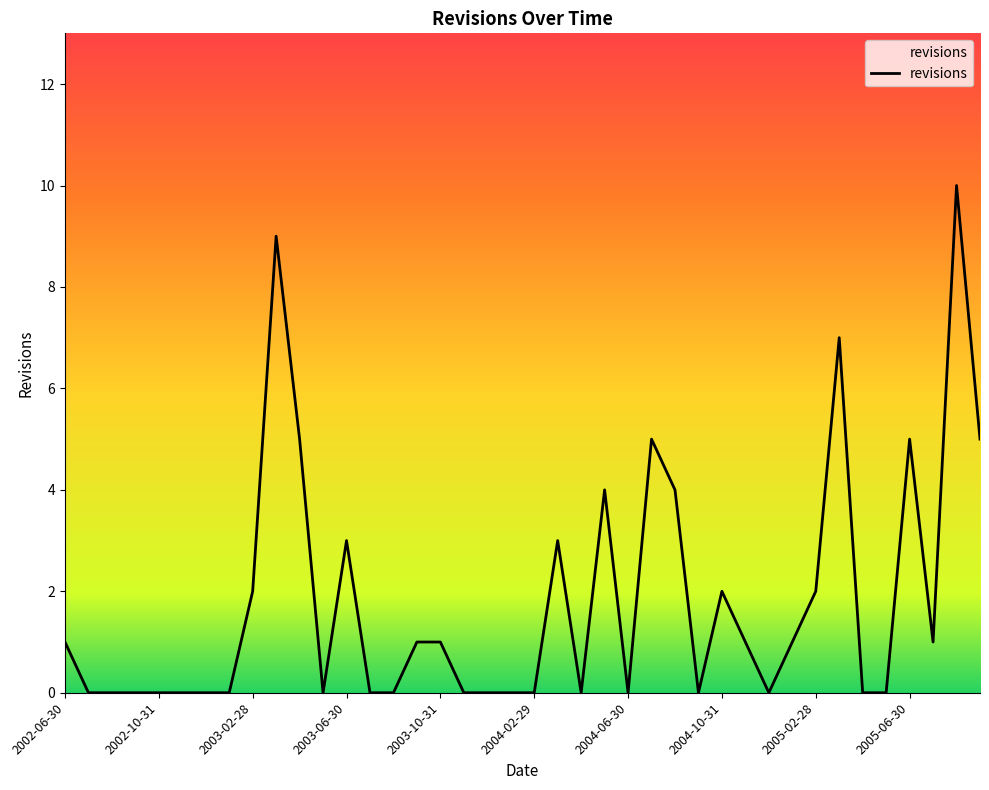

How many distinct data groups are displayed?

1